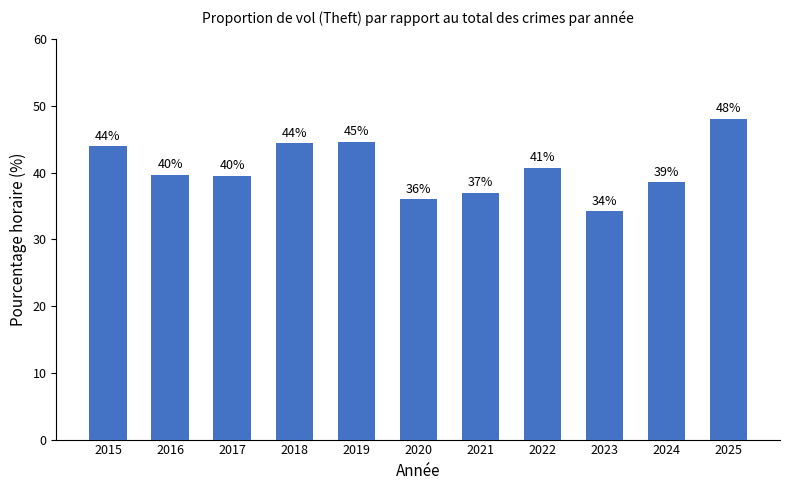

Does the chart contain any negative values?

No